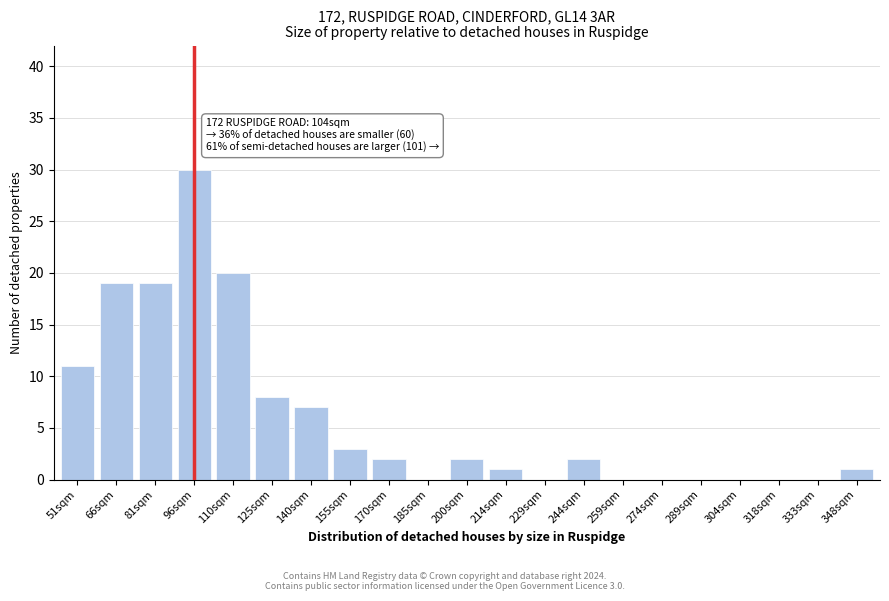

Reading left to right, transcribe all the data shown in this chart.

51sqm=11	66sqm=19	81sqm=19	96sqm=30	110sqm=20	125sqm=8	140sqm=7	155sqm=3	170sqm=2	185sqm=0	200sqm=2	214sqm=1	229sqm=0	244sqm=2	259sqm=0	274sqm=0	289sqm=0	304sqm=0	318sqm=0	333sqm=0	348sqm=1